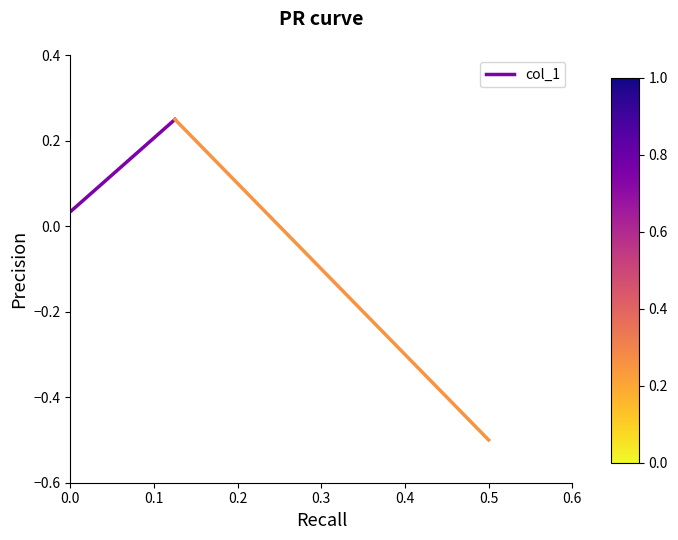

What is the difference between the values at 0.1 and 0.0?

0.2